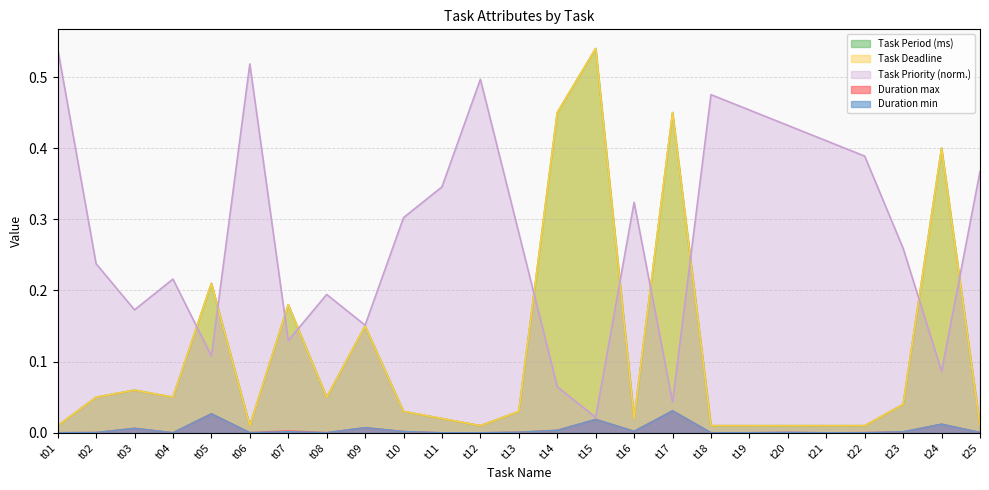

Does the chart display data point markers on the line(s)?

No